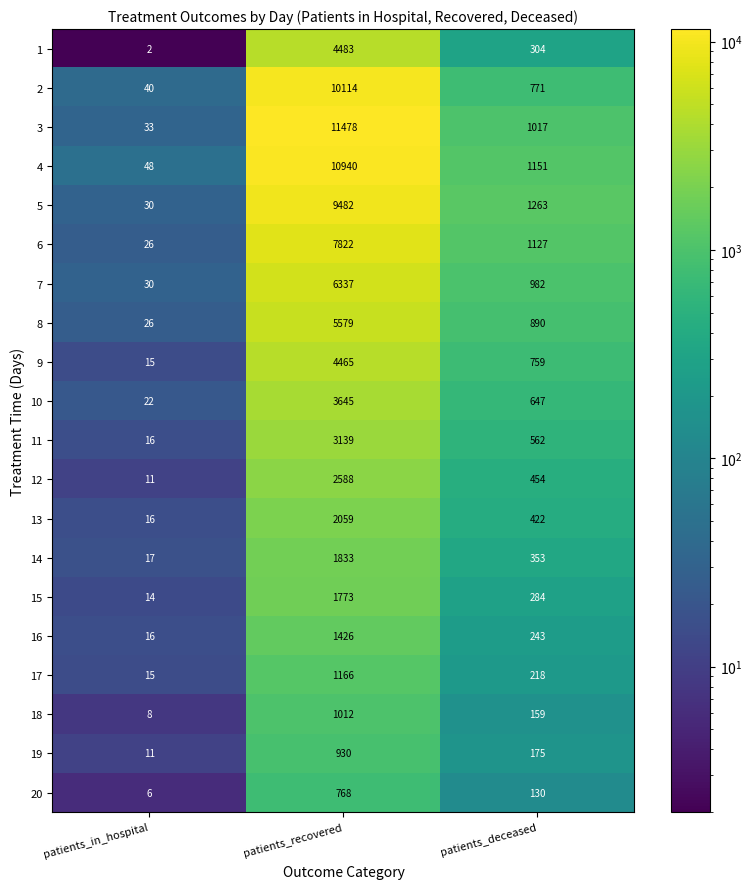

Which series has the largest total across all categories?

3